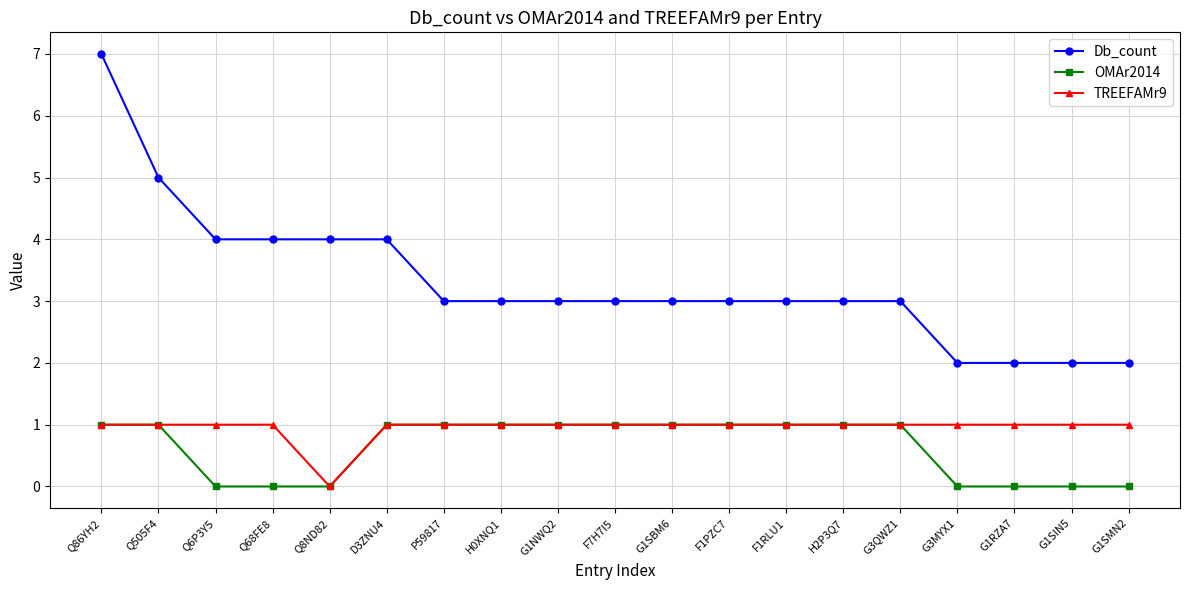

What are all the series names shown in the legend?

Db_count, OMAr2014, TREEFAMr9